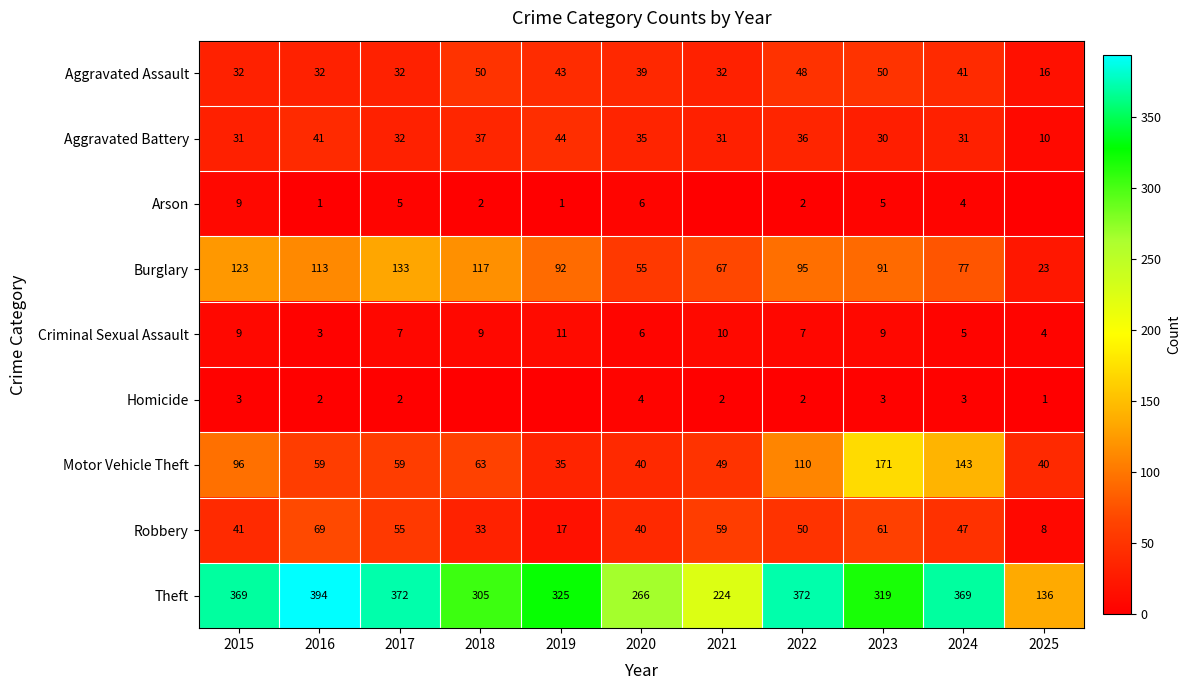

Between 2016 and 2023, which series saw the biggest shift?

Motor Vehicle Theft